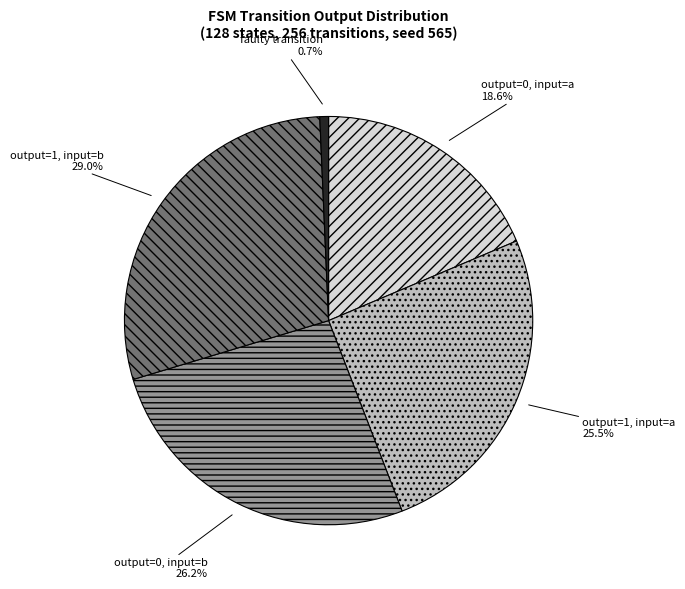

Does output=0, input=a represent more than half of the total?

No